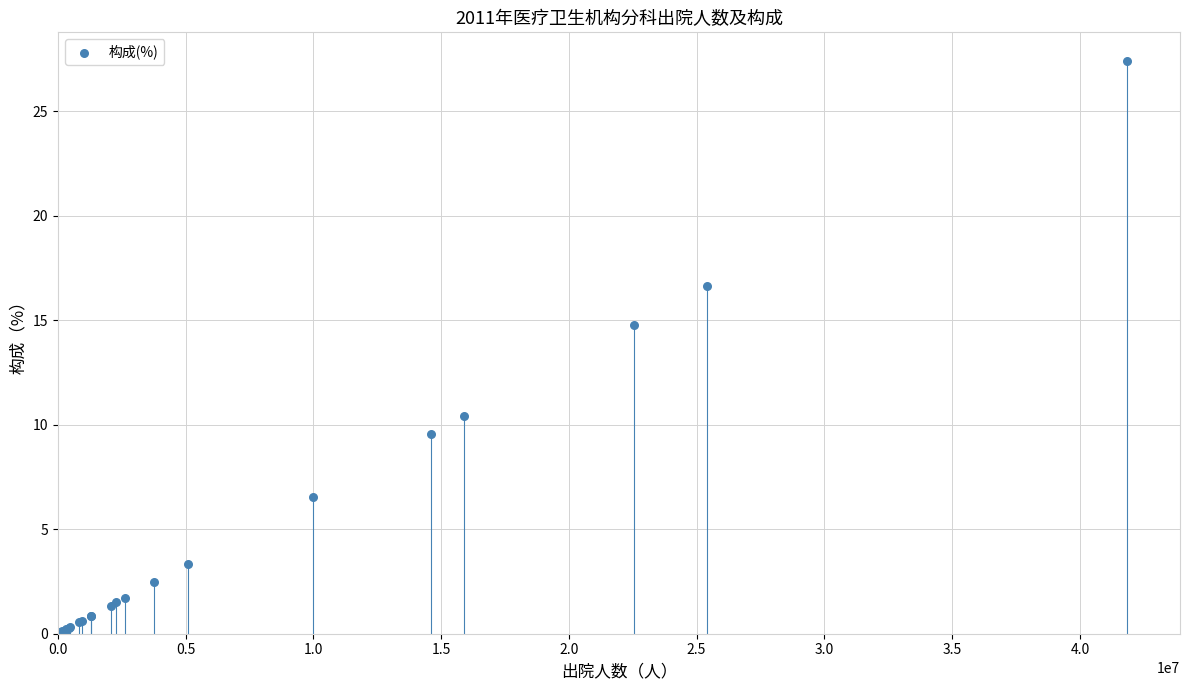

What Y value in the scatter plot is closest to 13?

14.8